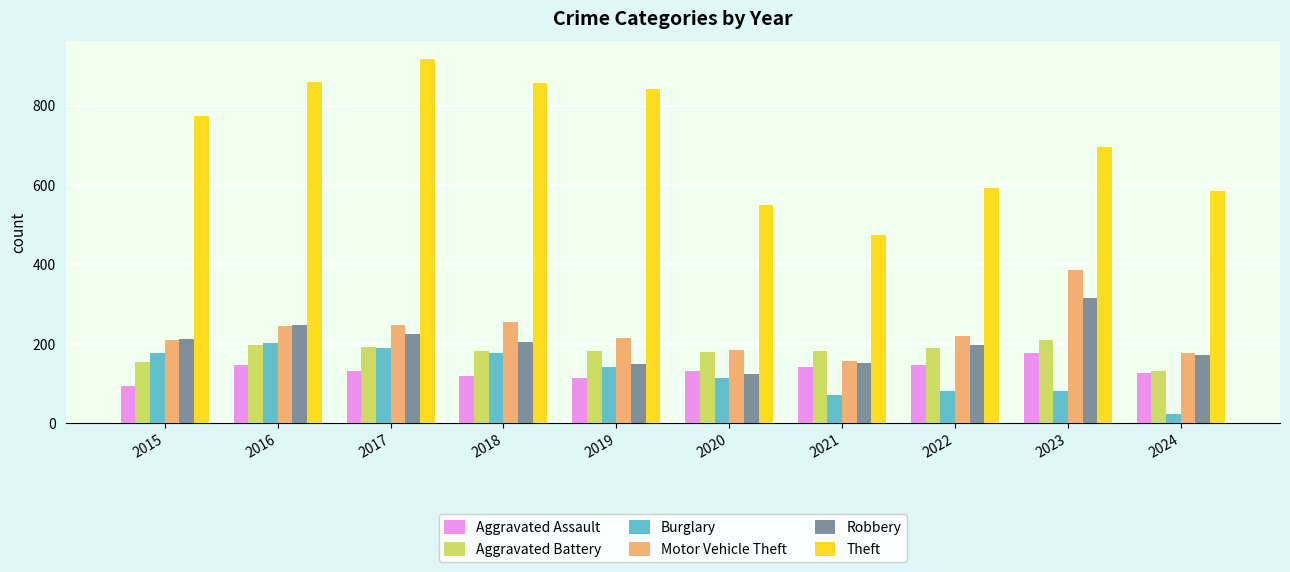

True or false: Robbery has a value of 224 at 2017.

True